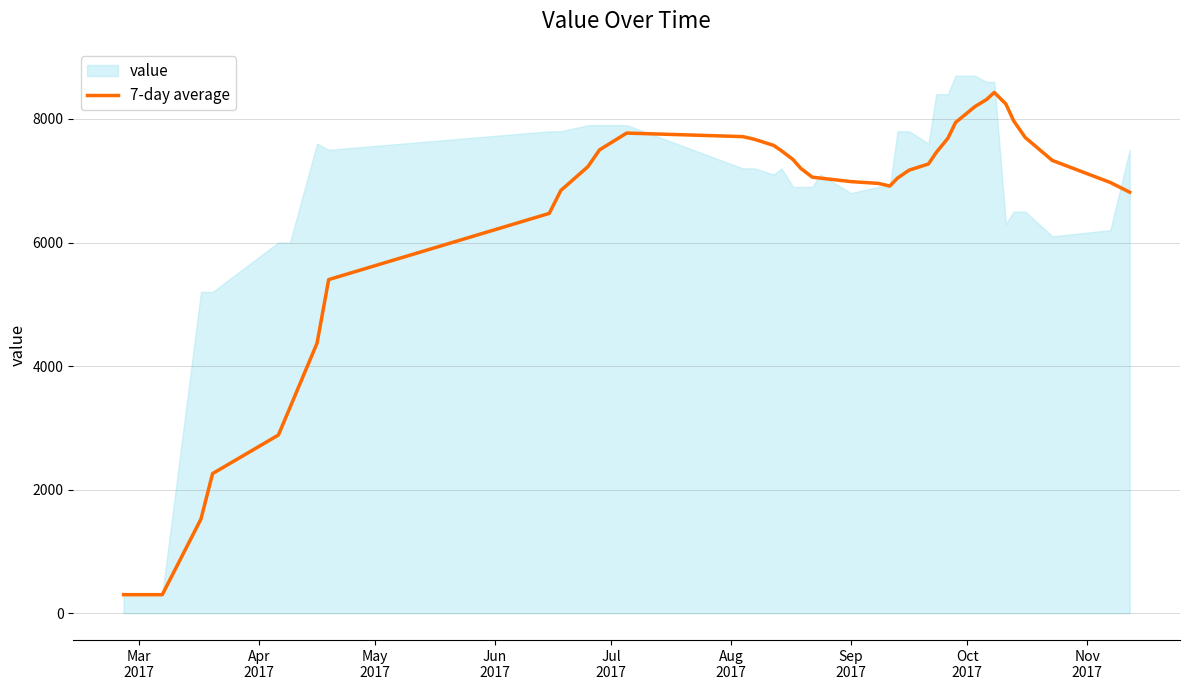

What is the smallest value displayed?

300.0